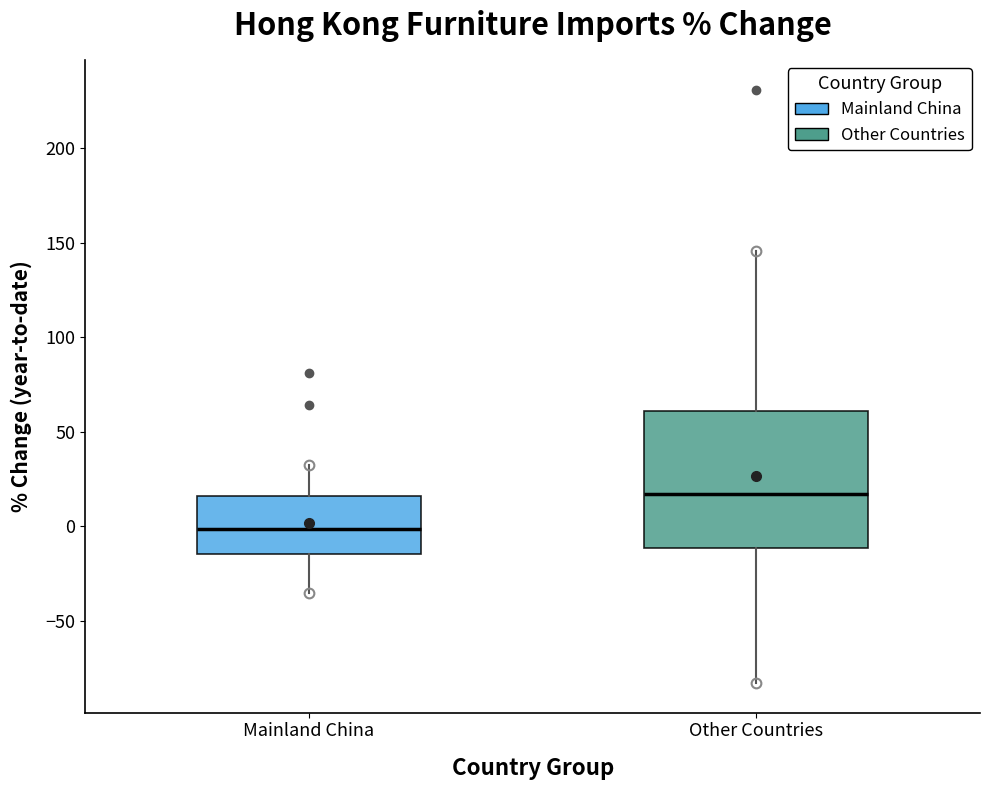

Which box's median line is the highest?

Other Countries